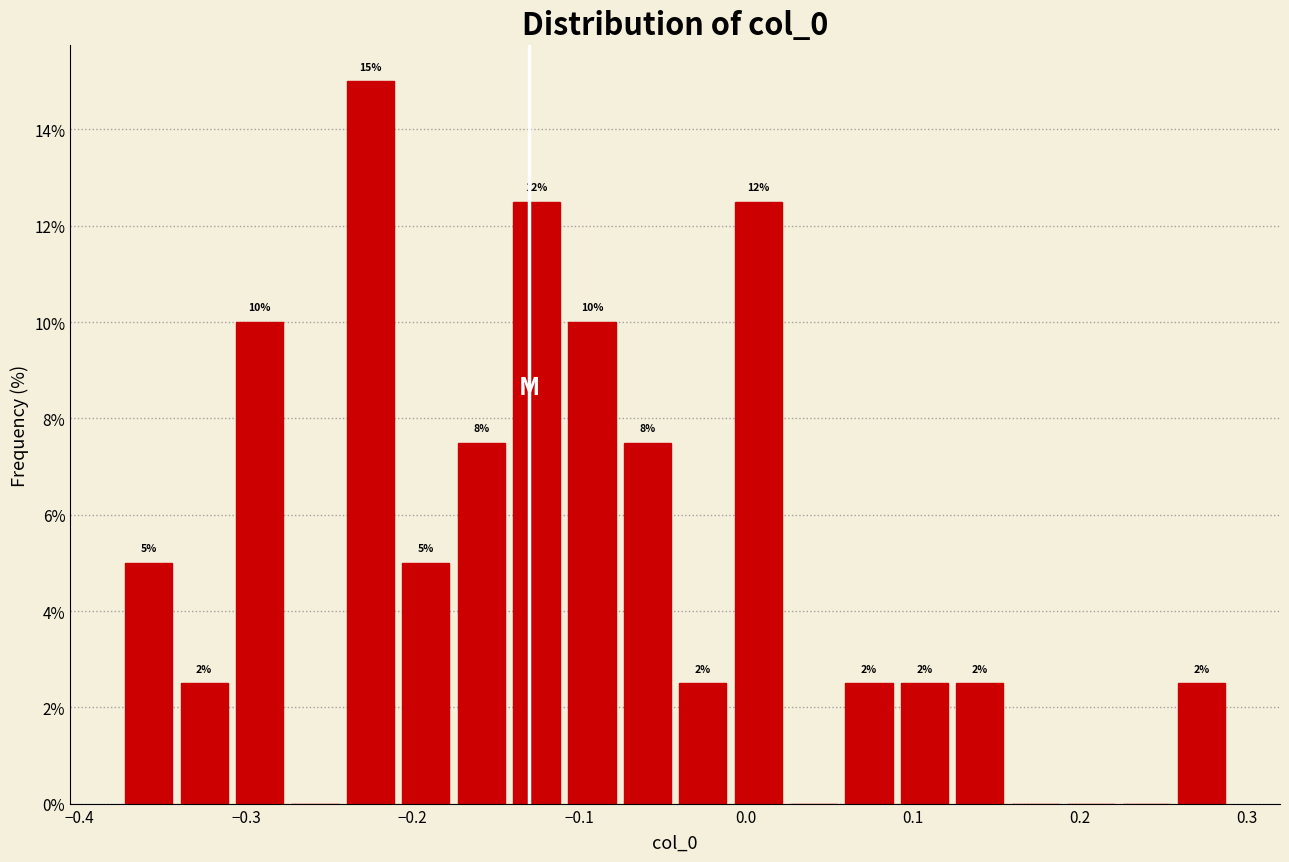

Around what value on the x-axis is the tallest bar? Give the approximate position of its centre, as read against the axis.

-0.23